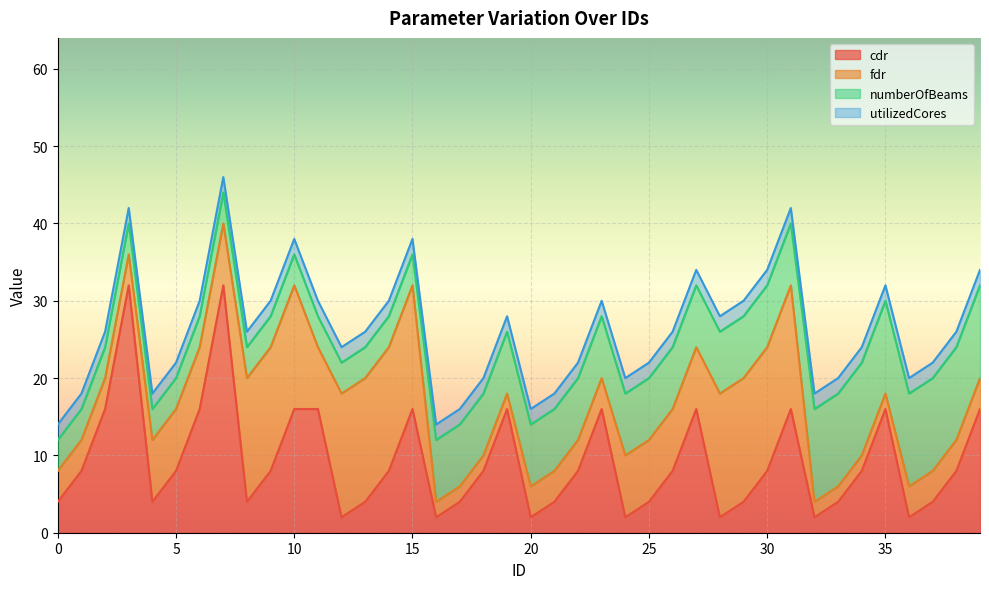

What is the minimum value shown in the chart?

2